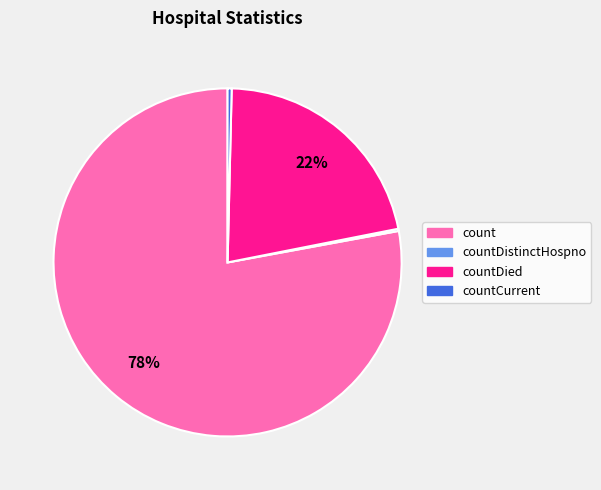

What percentage is the count slice, to the nearest percent?

78%